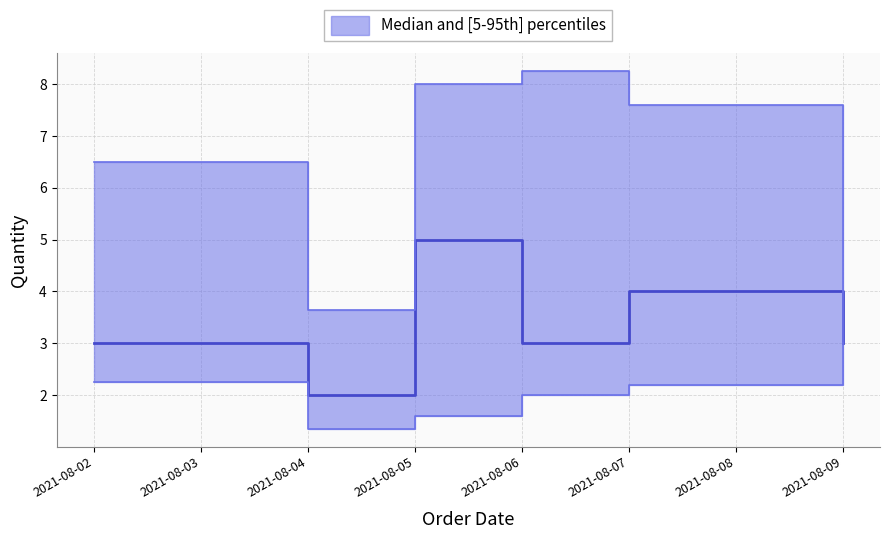

List the series in order of their overall mean, lowest first.

p5, median, p95